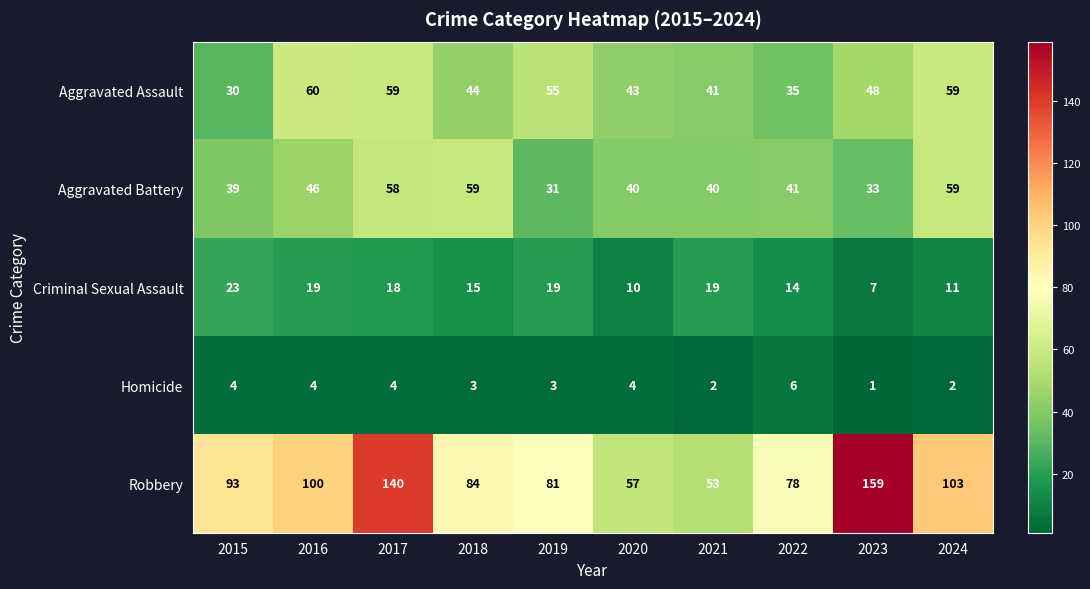

Which series has the largest range (max minus min)?

Robbery